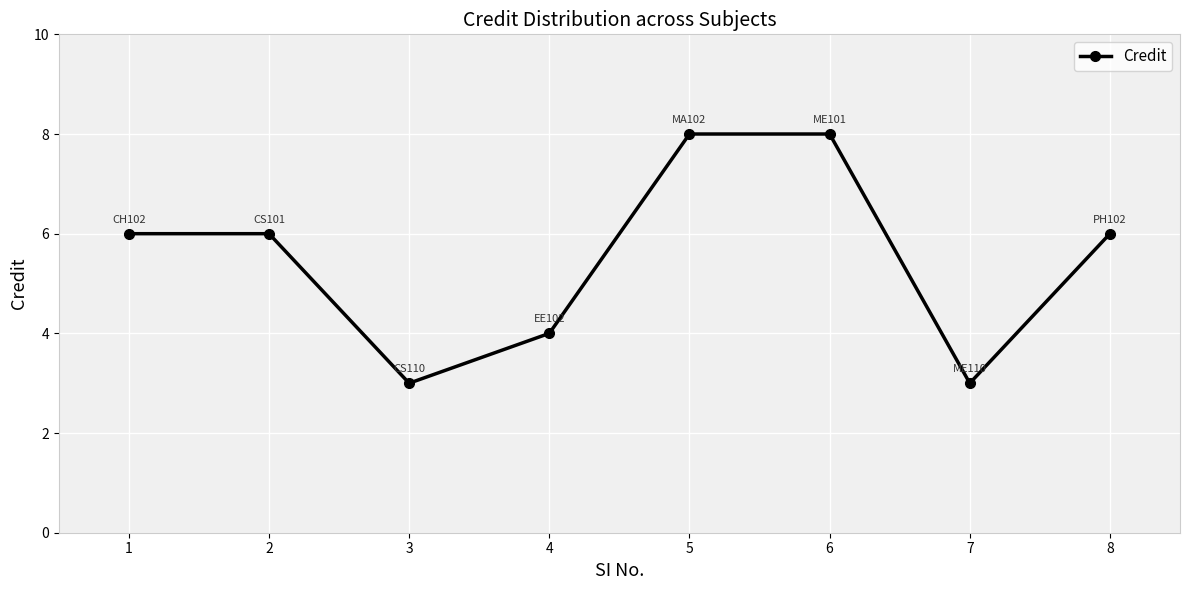

What is the maximum value shown in the chart?

8